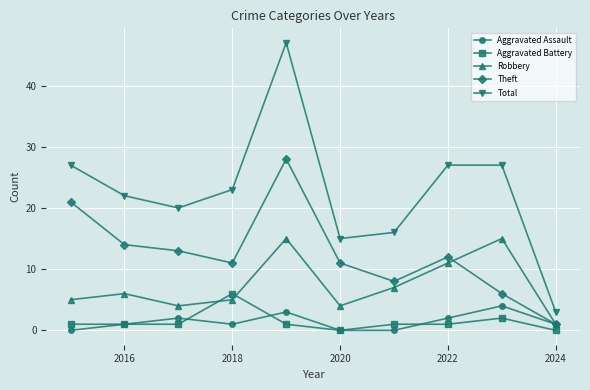

What are all the series names shown in the legend?

Aggravated Assault, Aggravated Battery, Robbery, Theft, Total